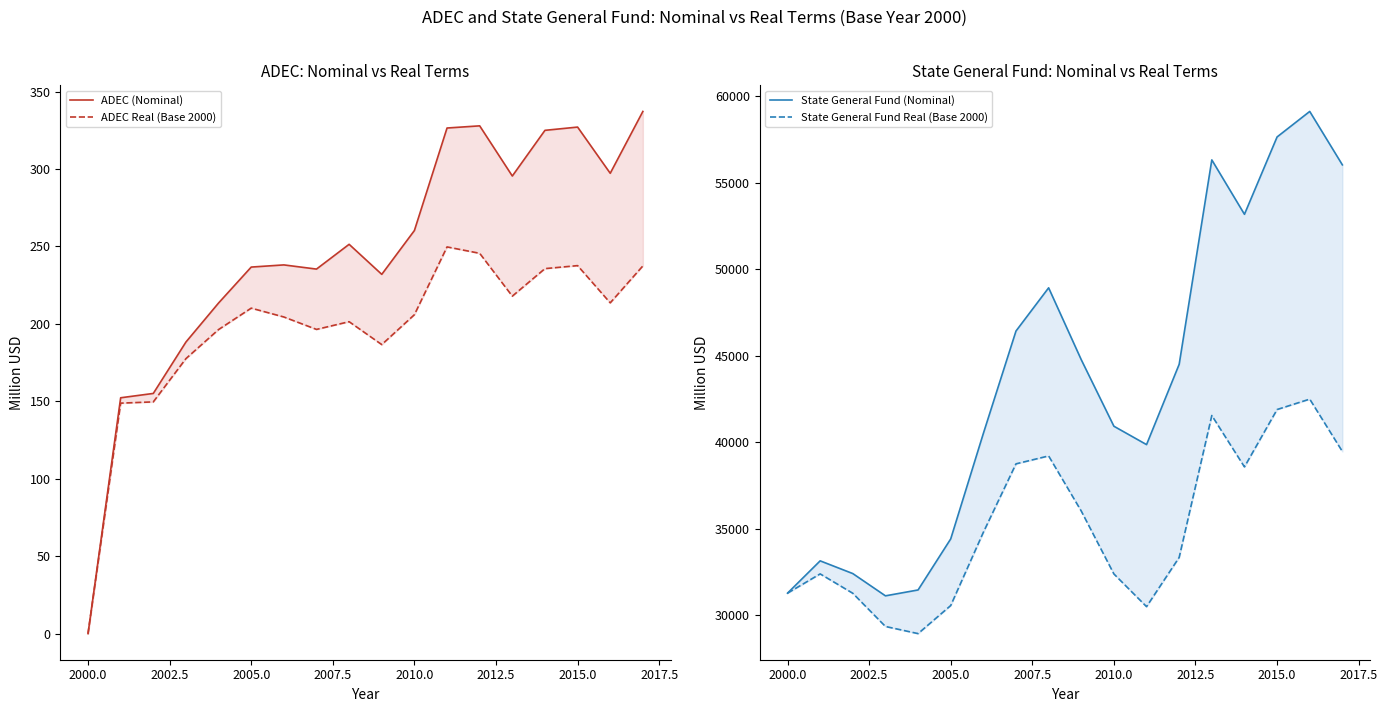

How many categories are shown in the chart?

18